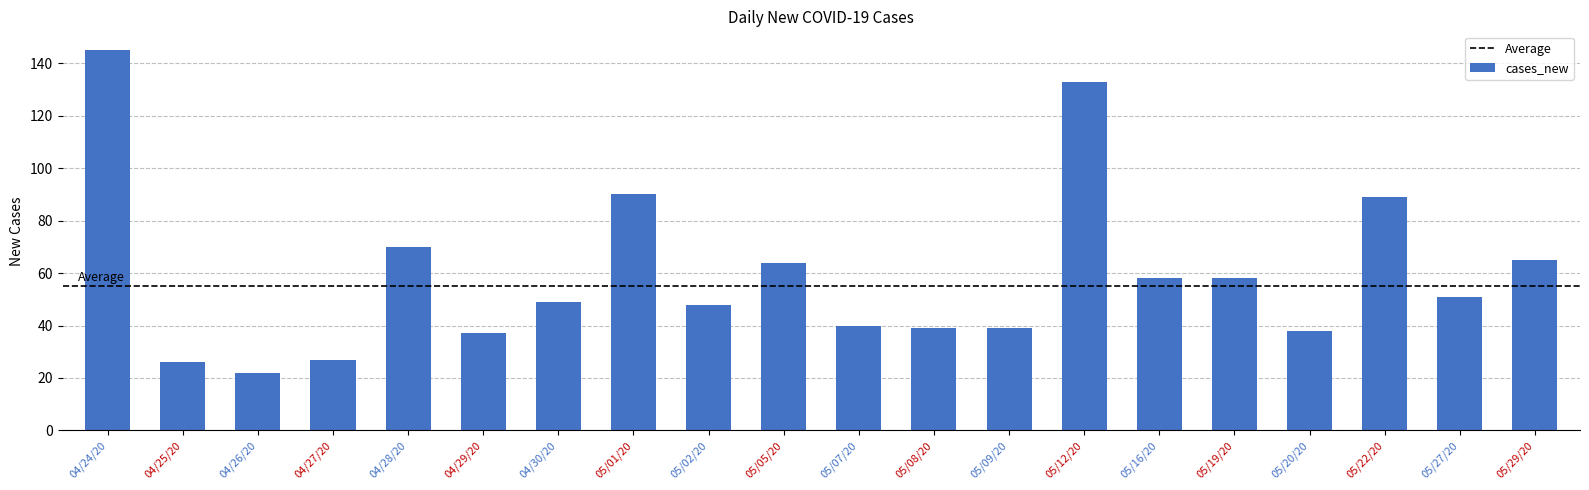

What is the smallest value displayed?

22